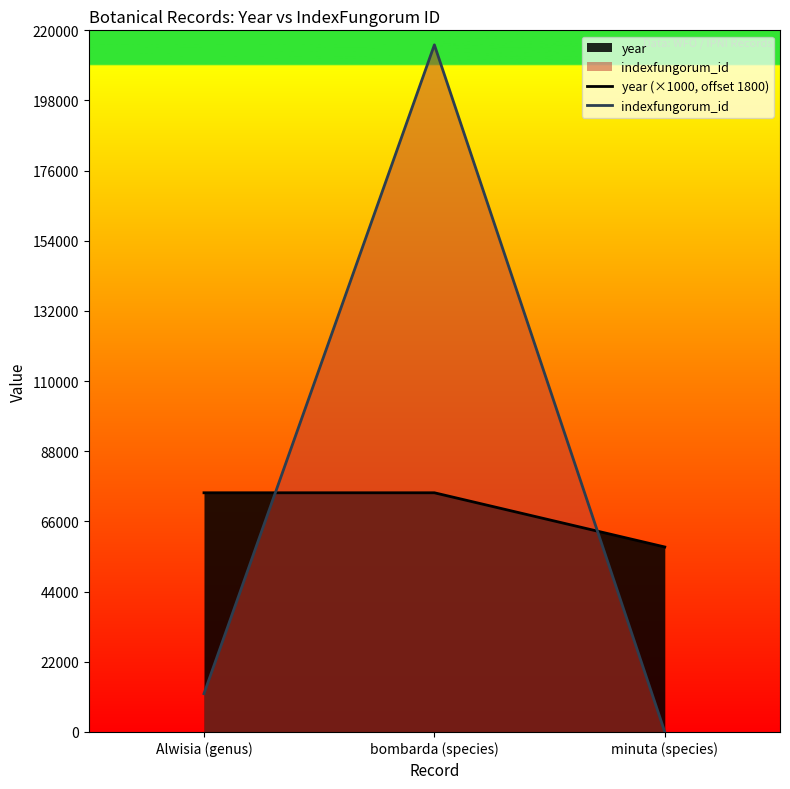

Reading left to right, transcribe all the data shown in this chart.

year: 75000	75000	58000
indexfungorum_id: 12006	215447	0